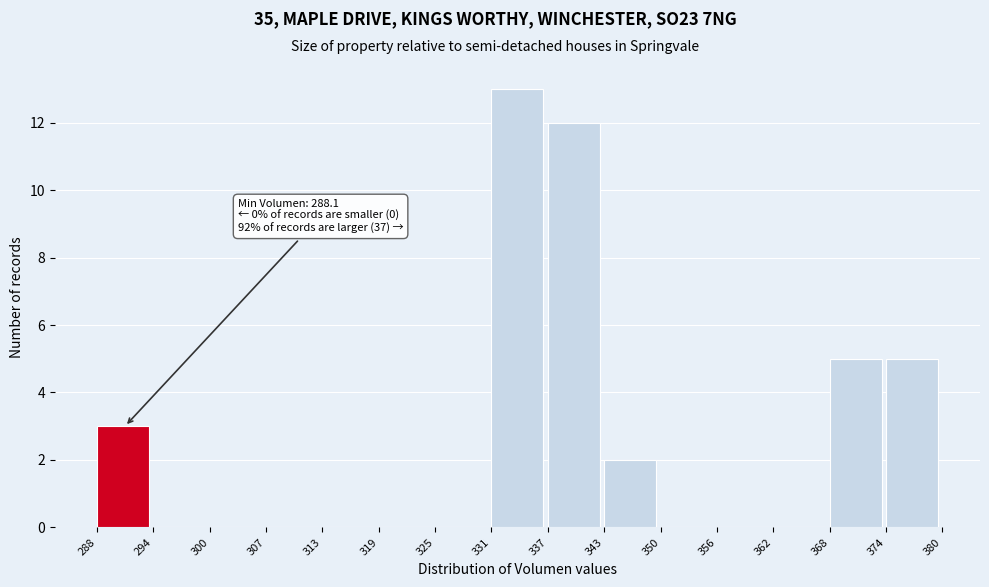

Which range on the x-axis has the tallest bar?

331 to 337